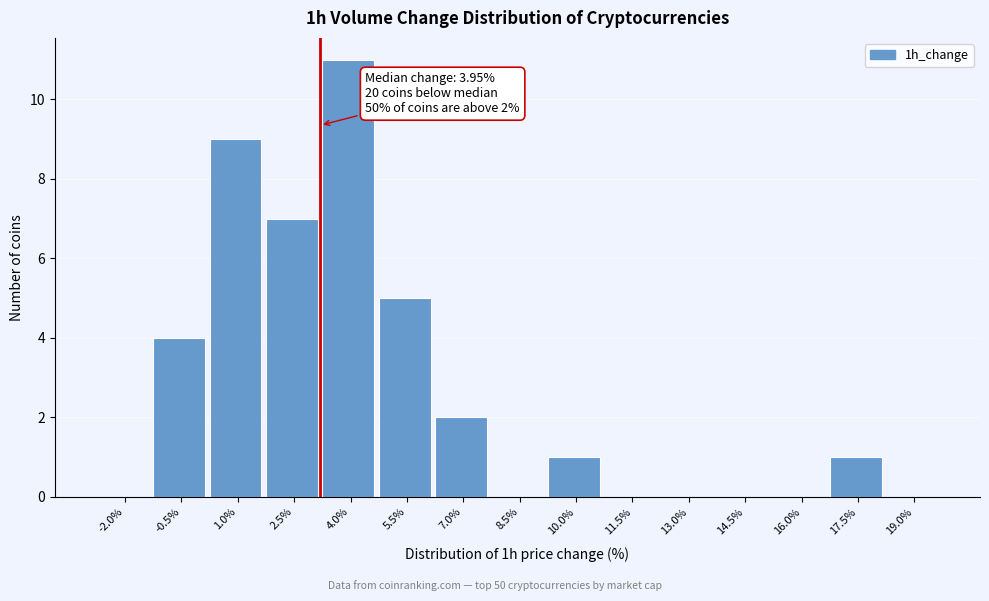

Reading left to right, list all the values displayed in this chart.

-2.0%=0	-0.5%=4	1.0%=9	2.5%=7	4.0%=11	5.5%=5	7.0%=2	8.5%=0	10.0%=1	11.5%=0	13.0%=0	14.5%=0	16.0%=0	17.5%=1	19.0%=0